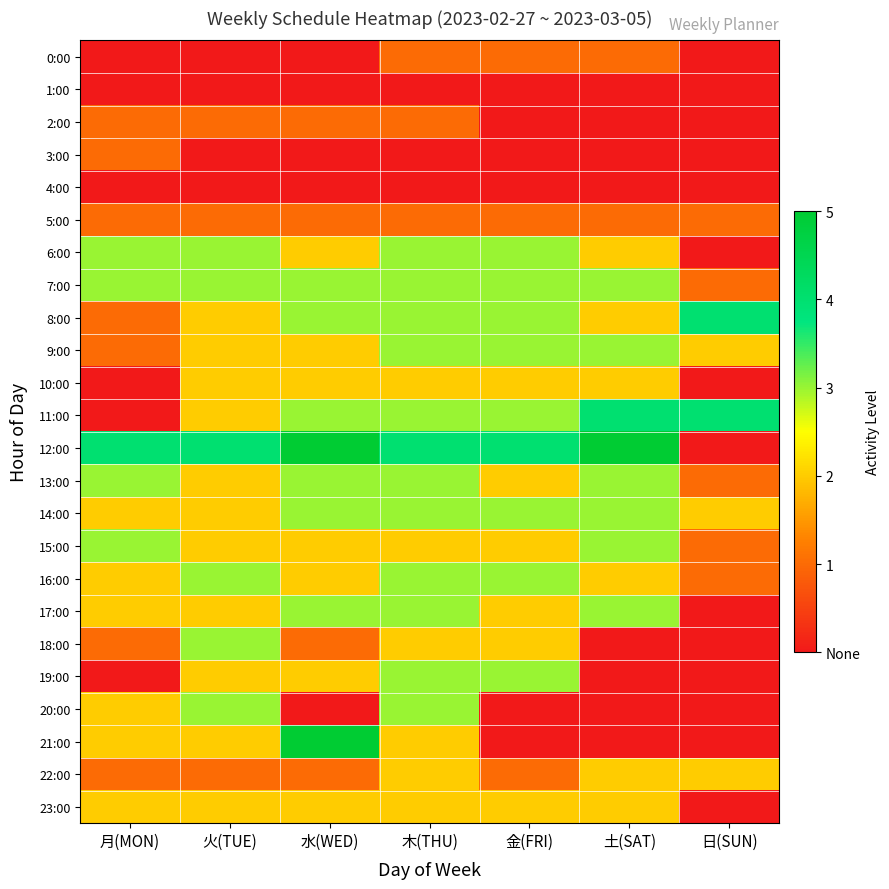

Count the number of data series in this chart.

24